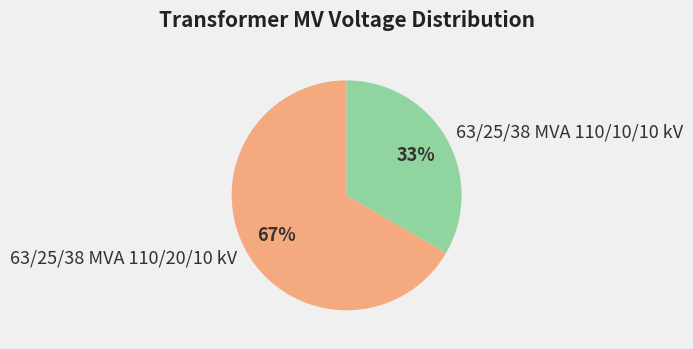

Combined, do 63/25/38 MVA 110/20/10 kV and 63/25/38 MVA 110/10/10 kV account for over 50%?

Yes